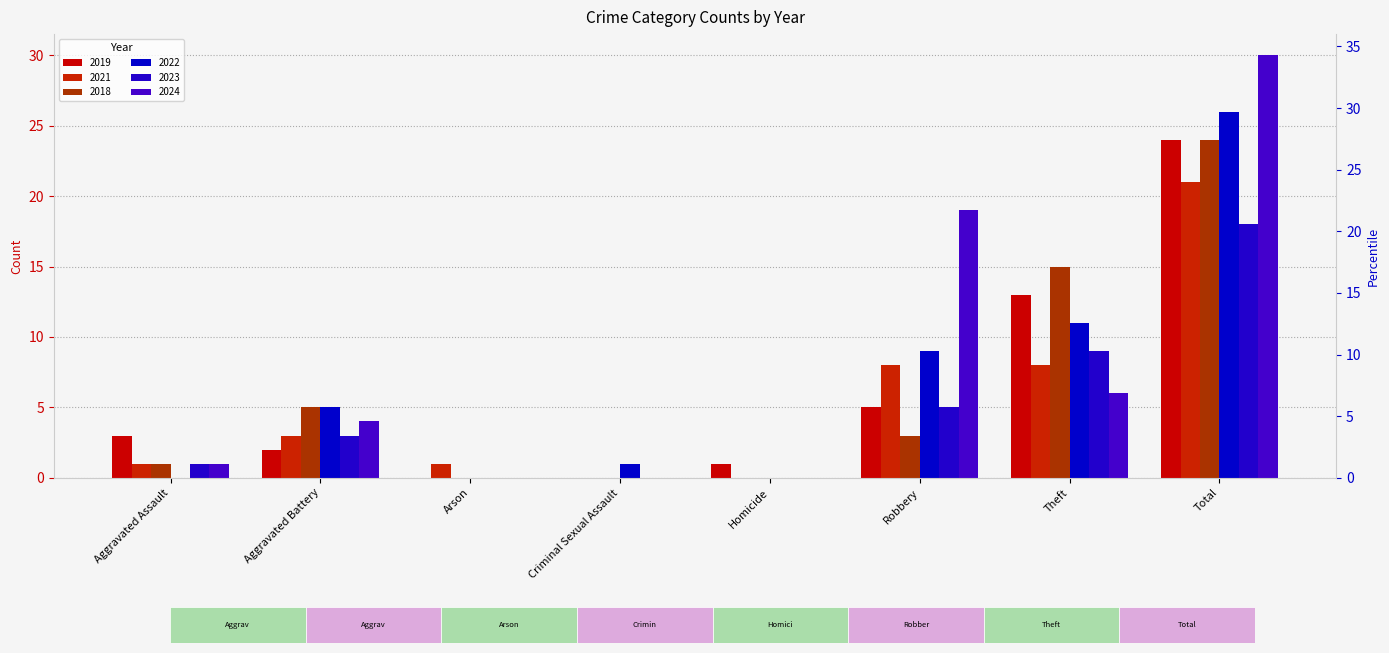

What is the difference between the second highest and second lowest values in the 2022 series?

11